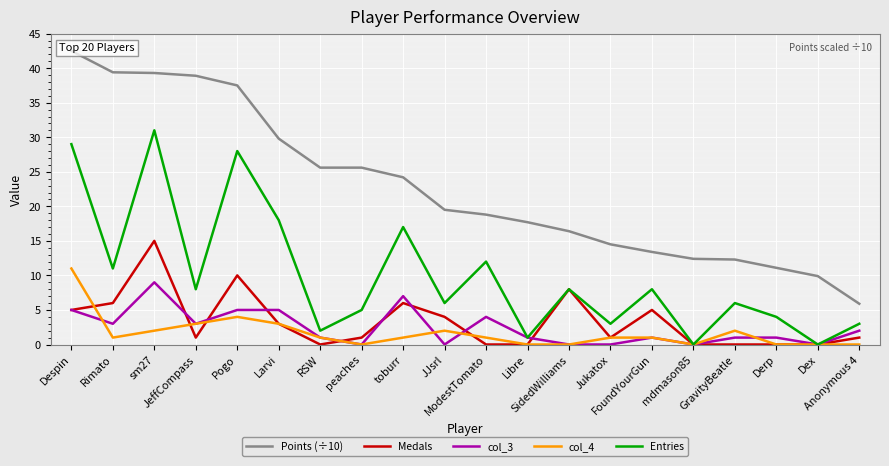

What is the average value of the col_3 series?

2